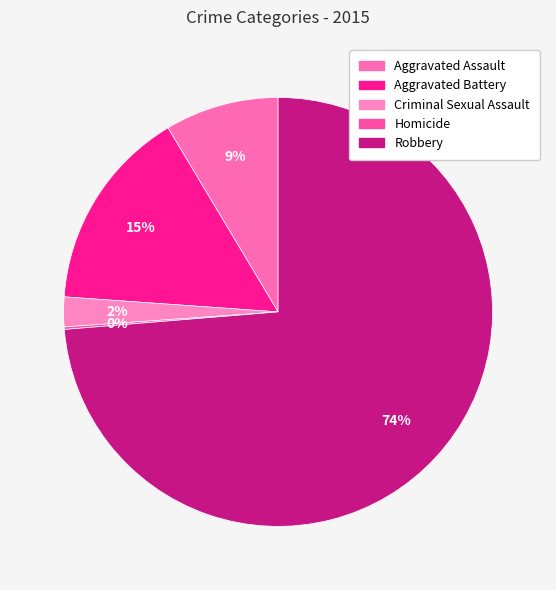

What percentage is NOT represented by Robbery?

26.3%